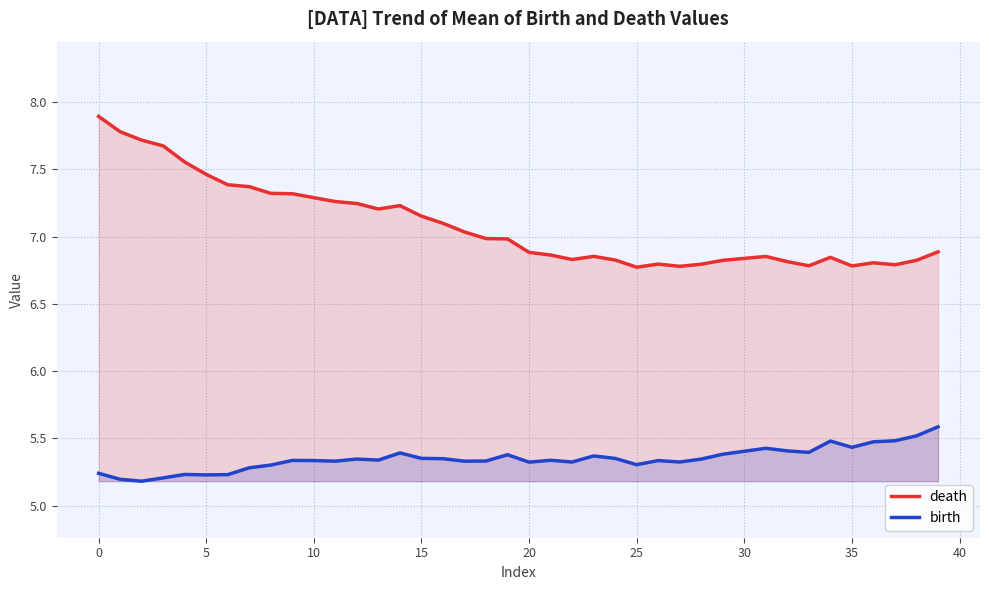

How many lines are shown in the chart?

2